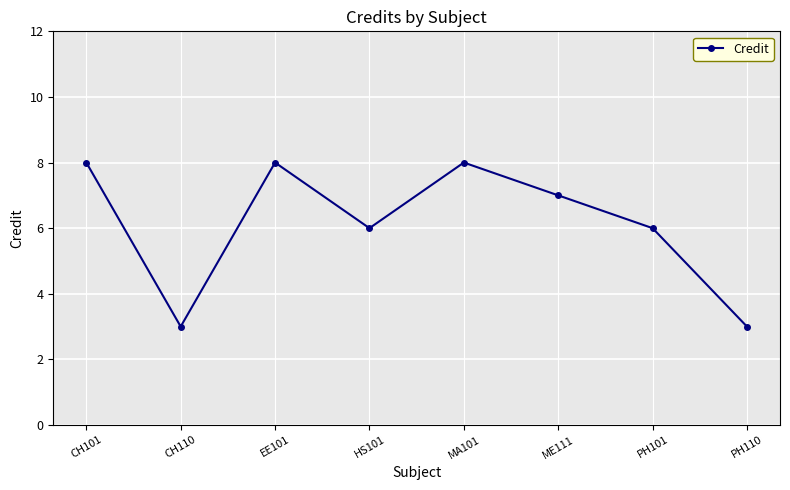

How many data points are less than 7?

4